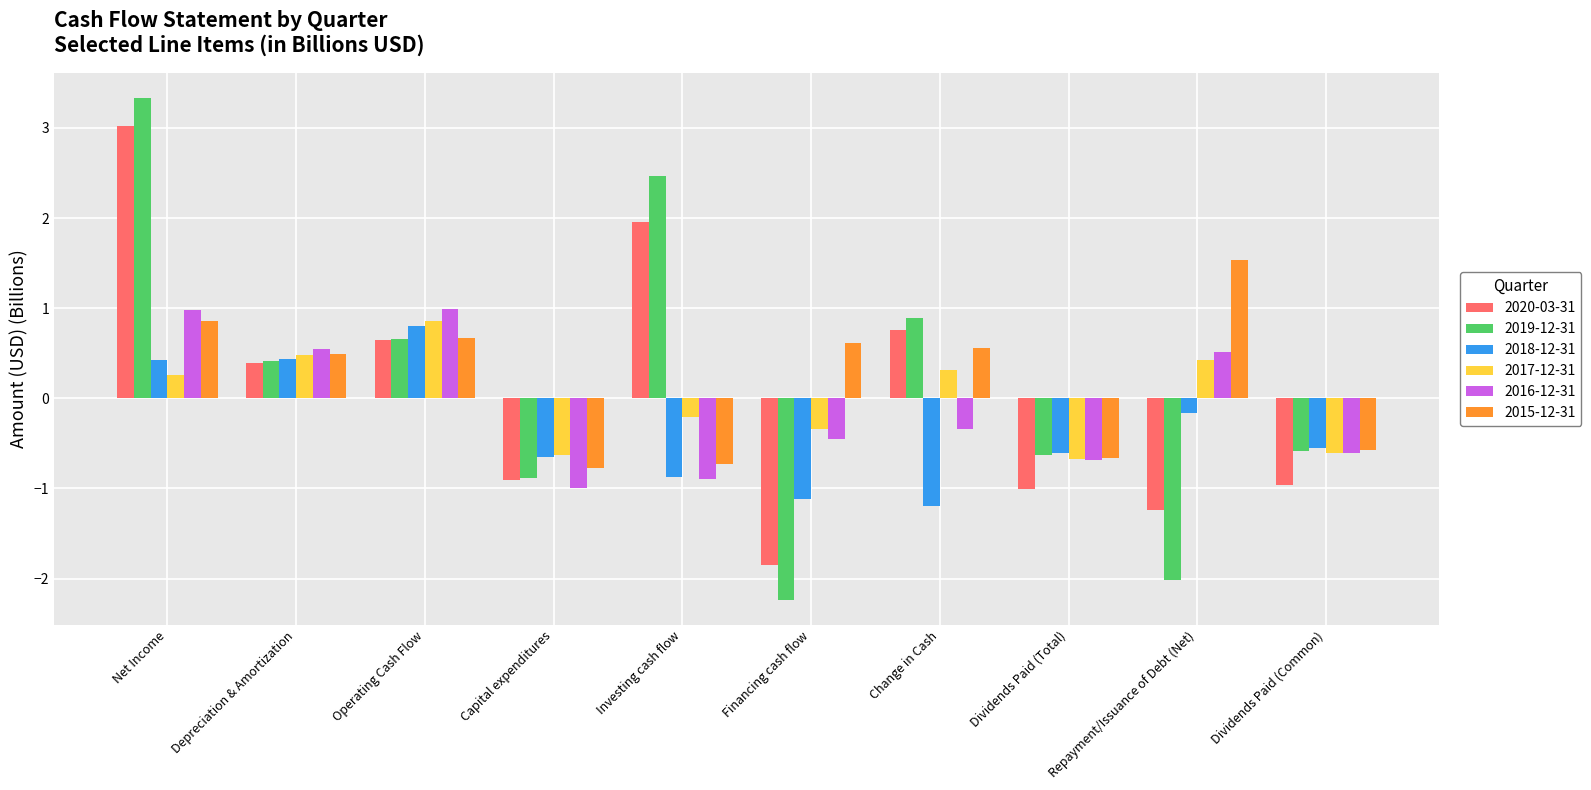

What is the sum of the 2016-12-31 values at Dividends Paid (Common) and Capital expenditures?

-1.6